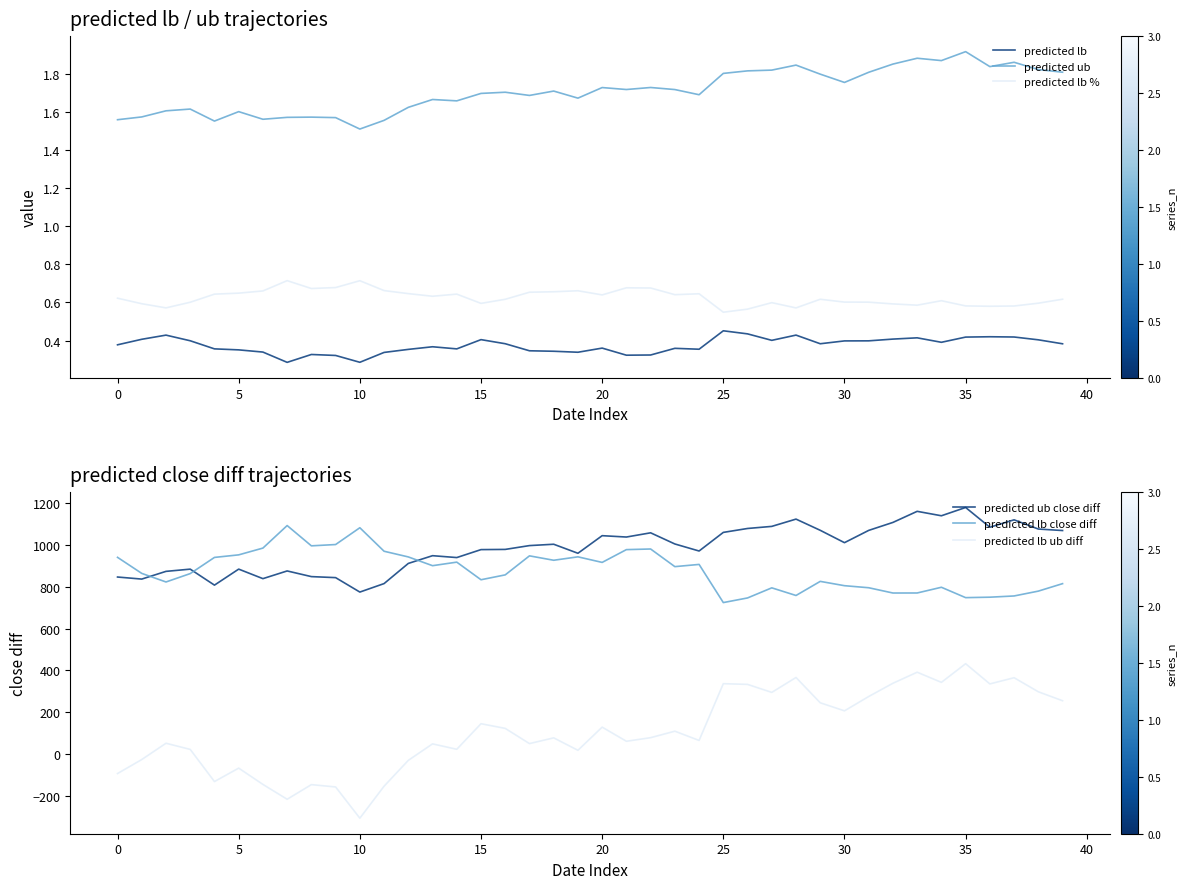

The predicted lb ub diff series shows 206.0 at 30. True or false?

True